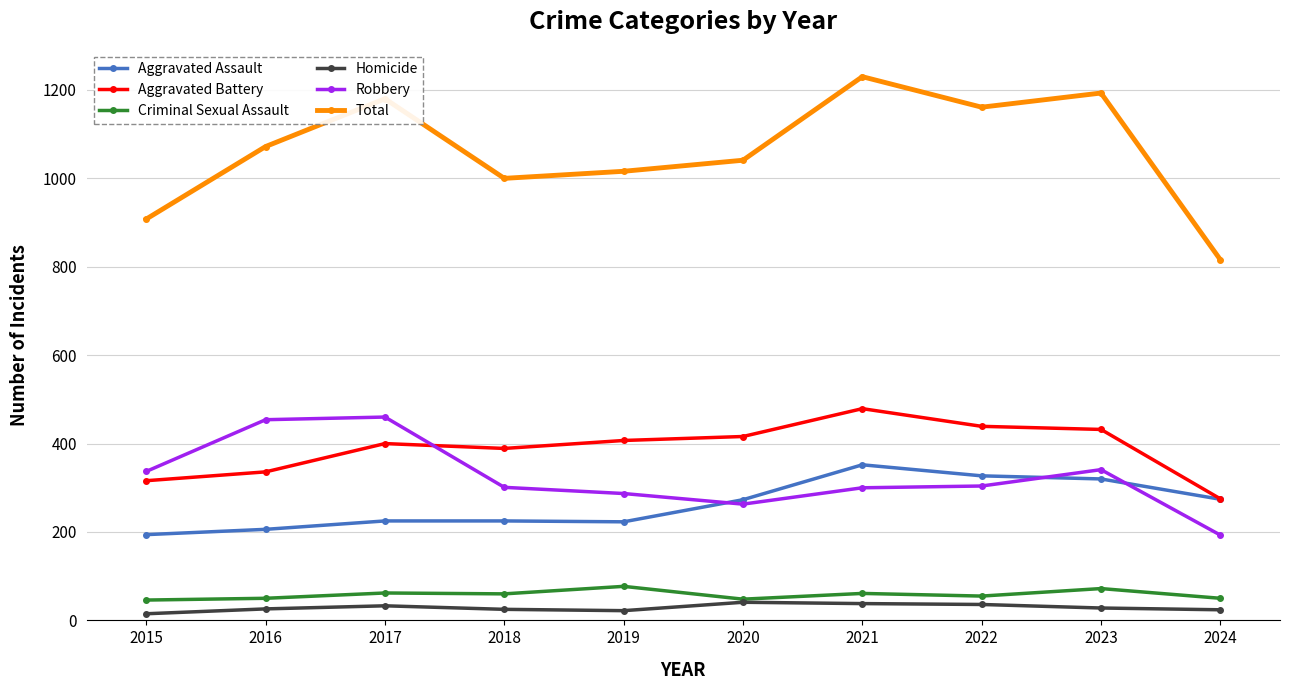

How many lines are shown in the chart?

6